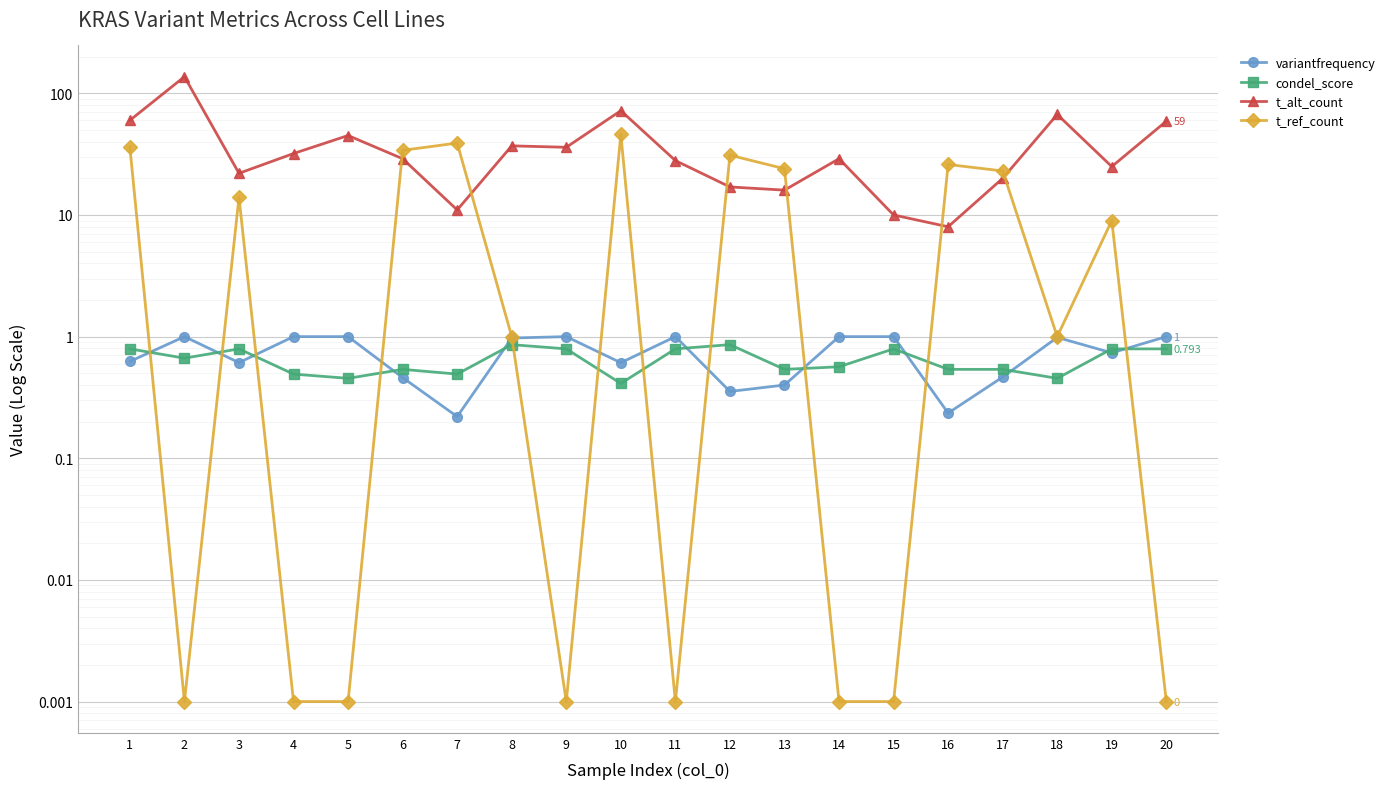

How many times do t_alt_count and t_ref_count cross each other?

6